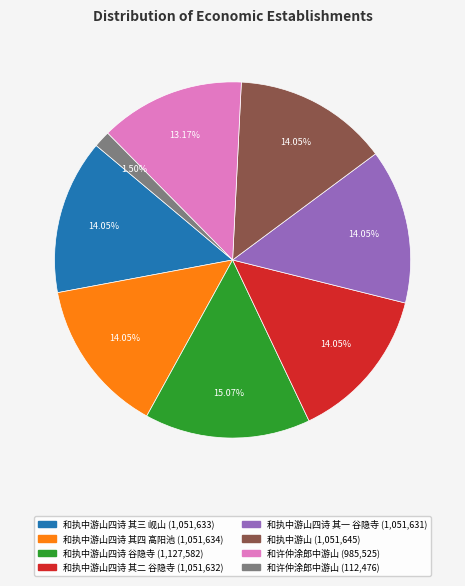

Is there any slice that represents more than half of the pie?

No